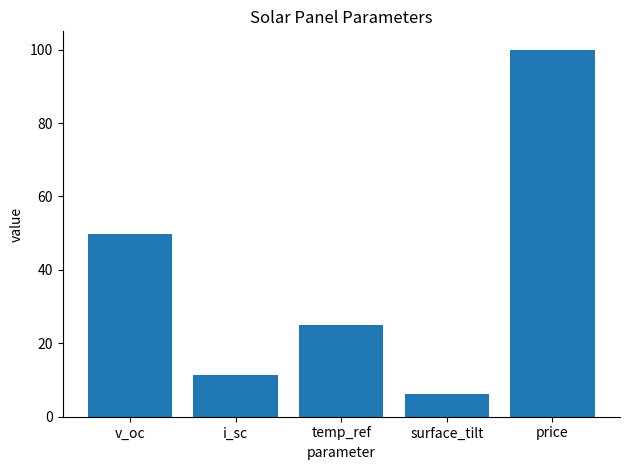

How many values are below 25?

2